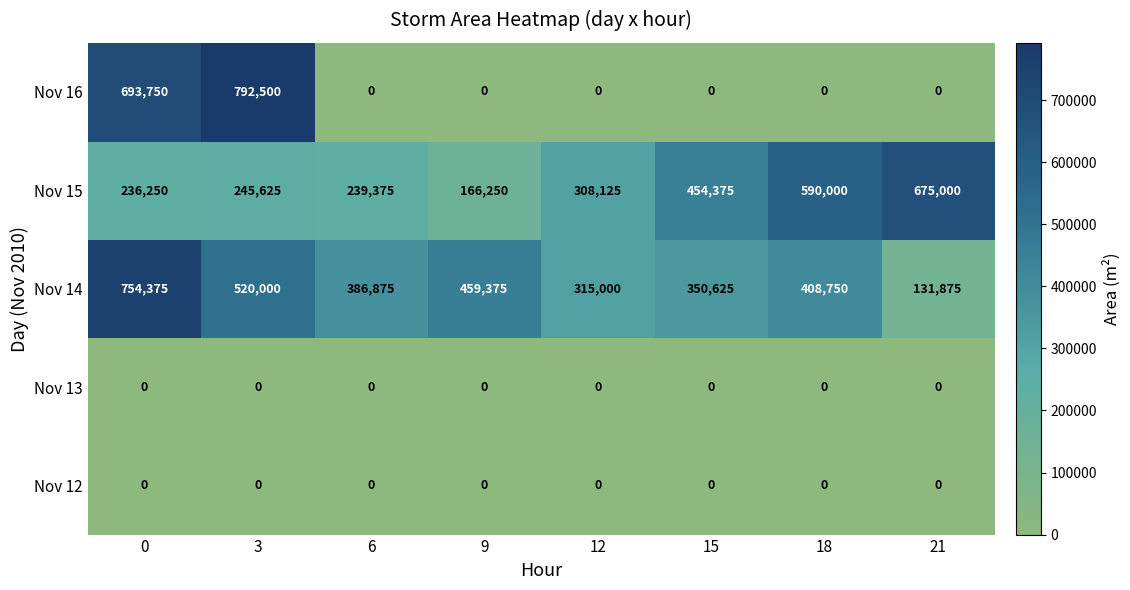

At which label does Nov 15 reach its peak?

21